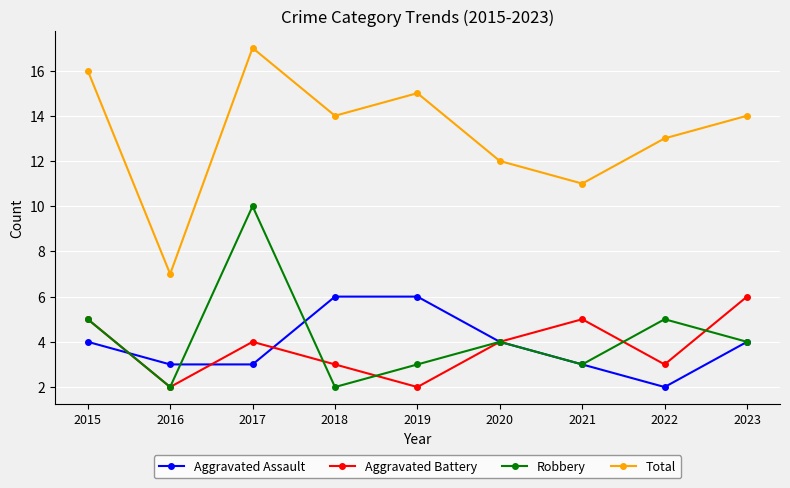

Where is the first local minimum for Total?

2016